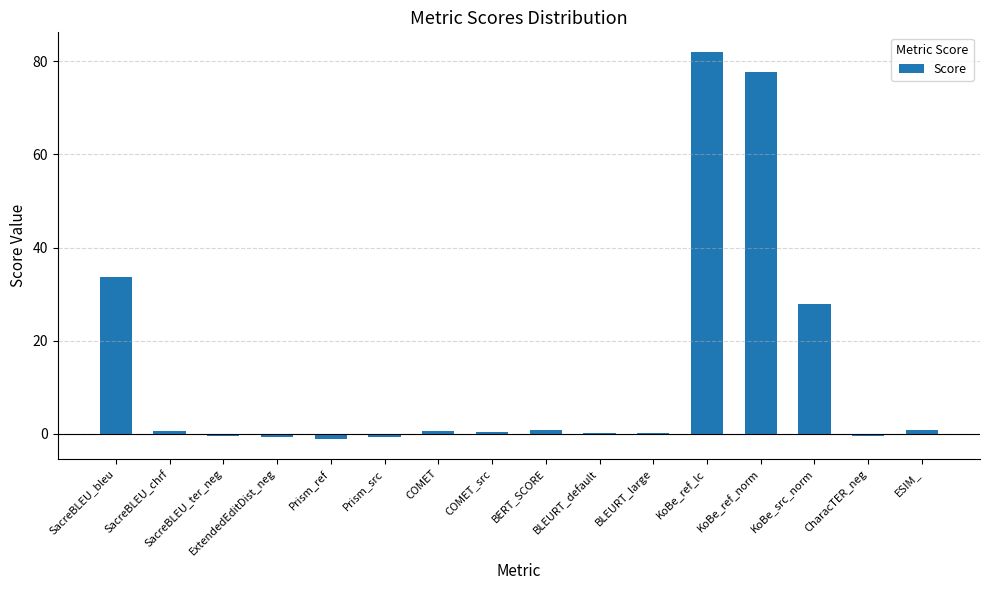

At which category does the chart reach its peak across all series?

KoBe_ref_lc